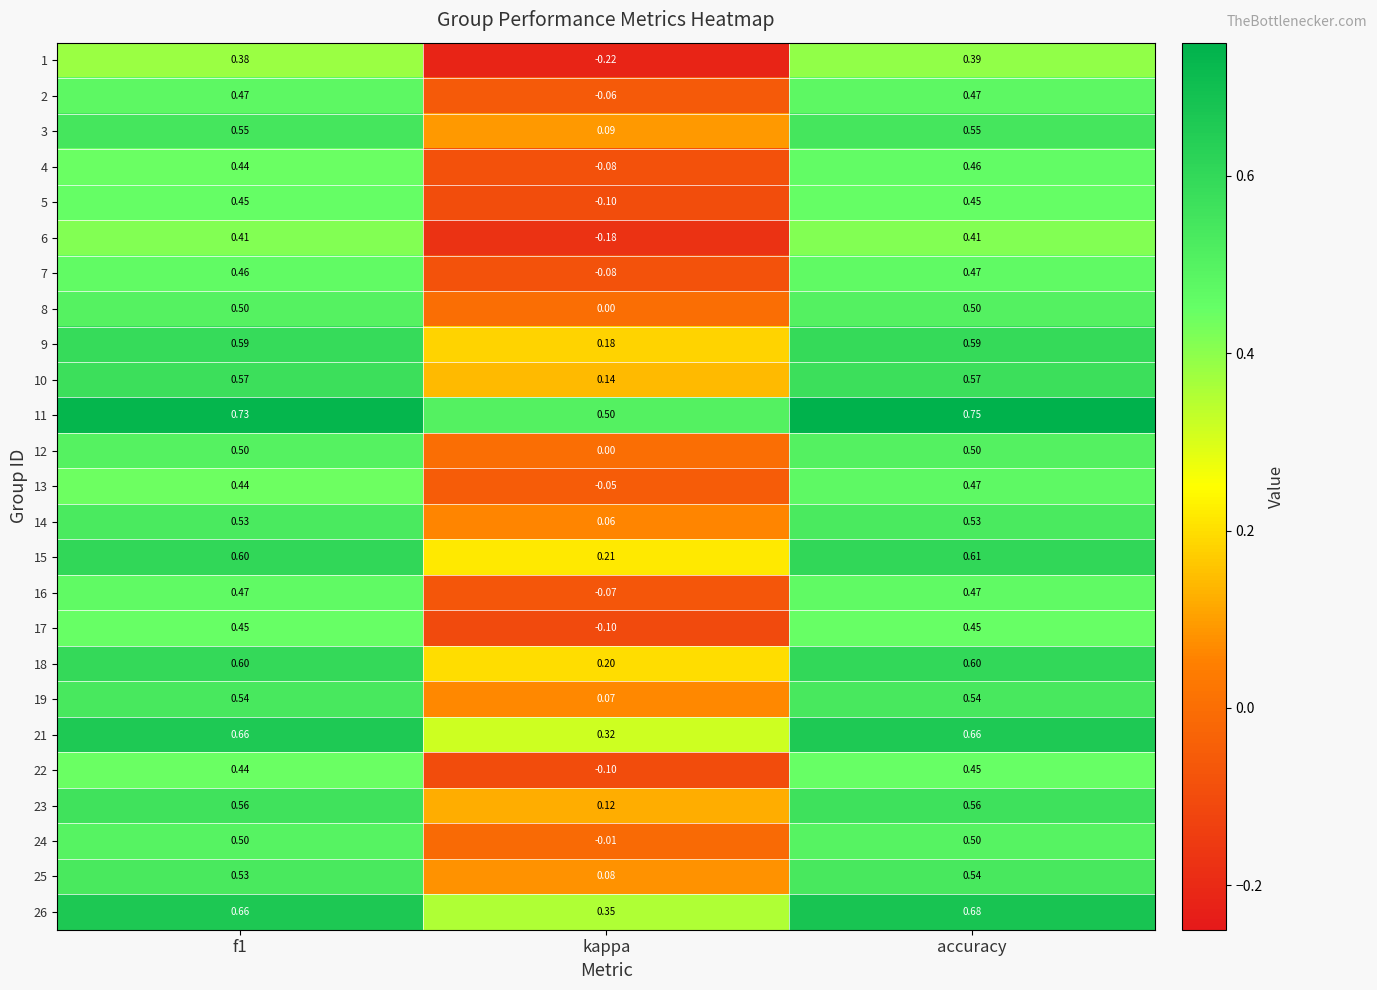

How many series are shown in this chart?

25